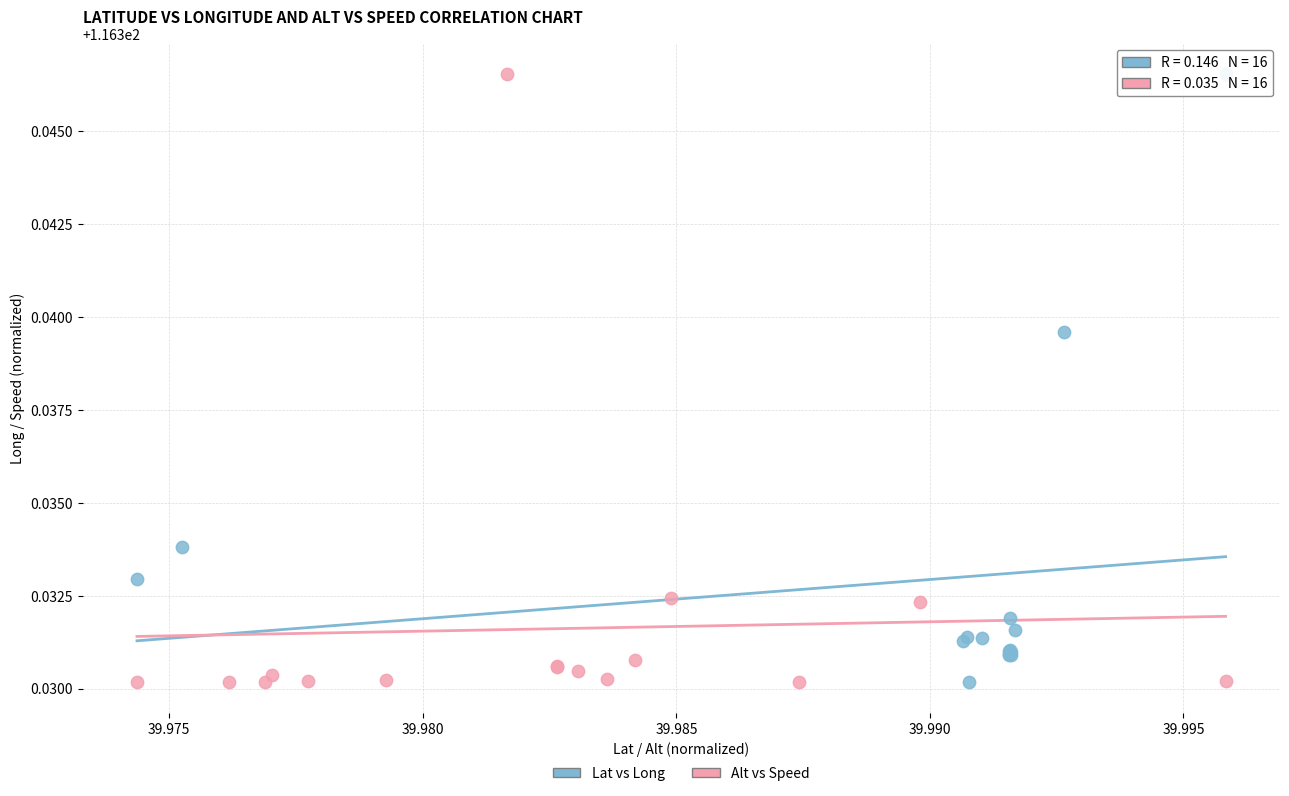

What are all the series names shown in the legend?

Lat vs Long, Alt vs Speed